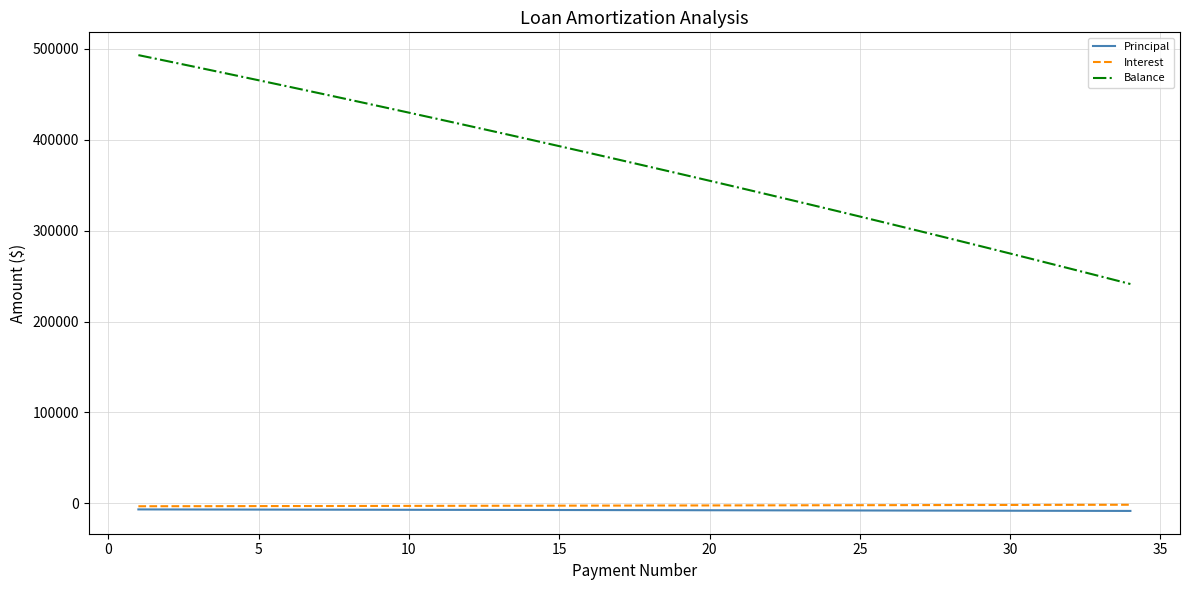

Count the number of categories in the chart.

34